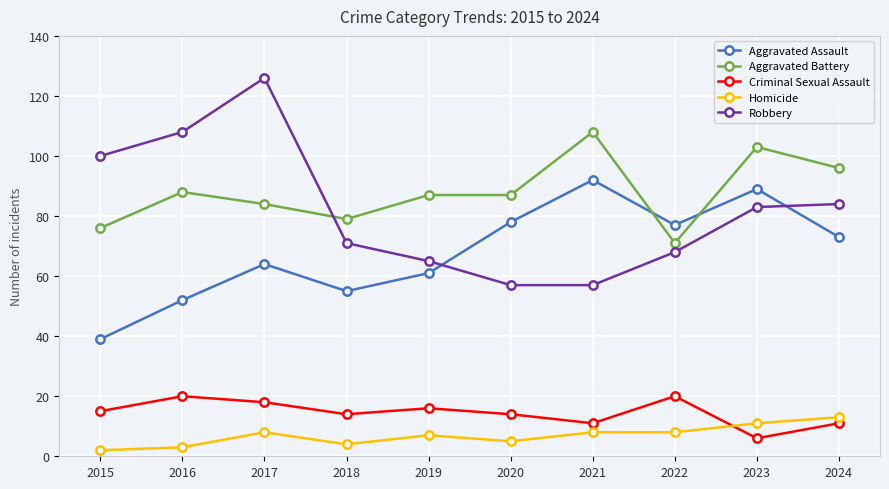

Is this an area chart (filled region under the line)?

No